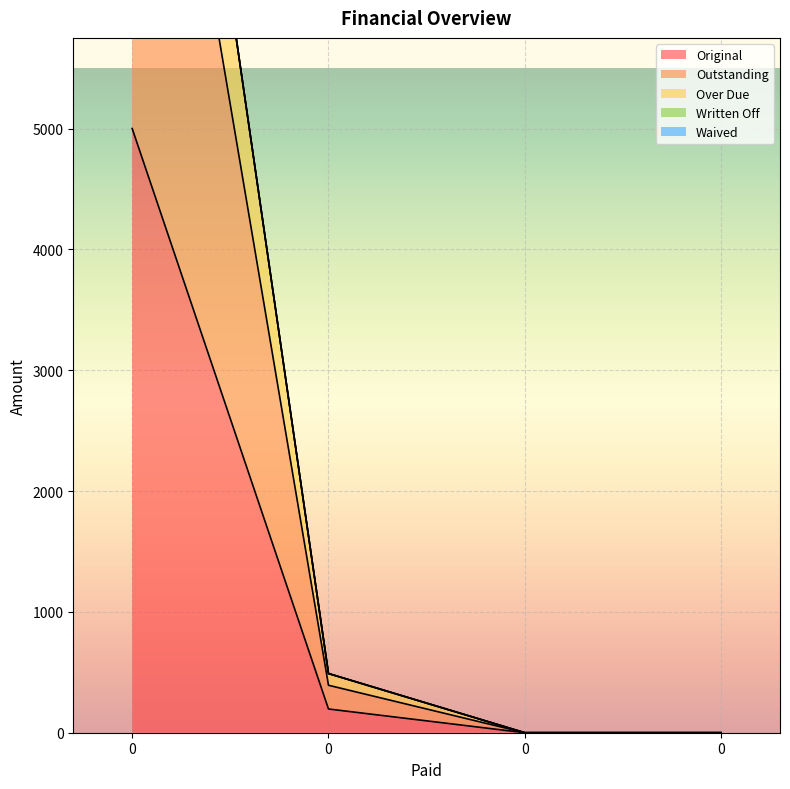

At how many categories does at least one series exceed 4678?

1